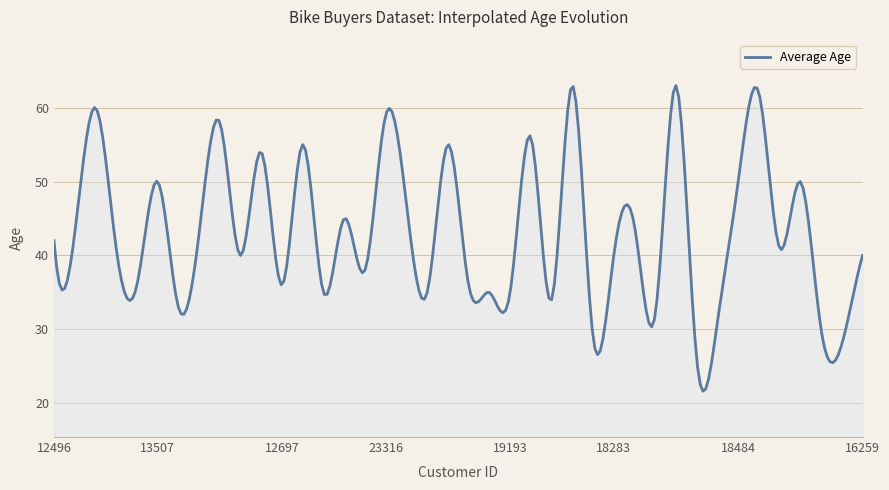

What is the greatest value displayed?

63.0